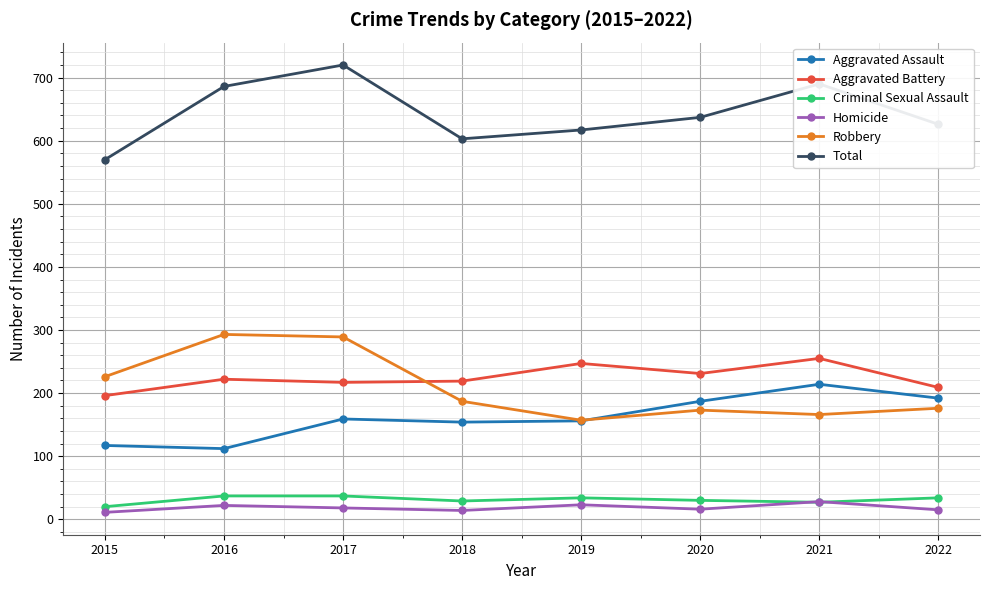

What is the spread (max minus min) of values at 2017?

702